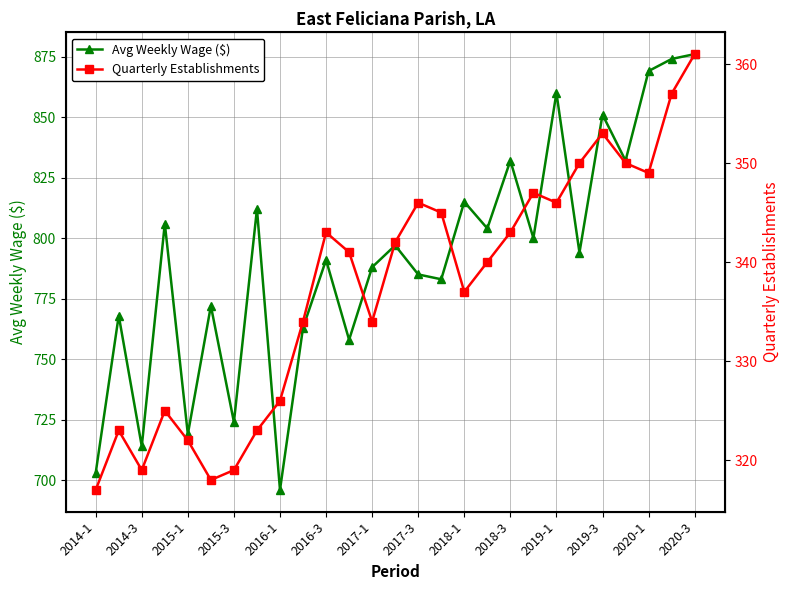

At which label does Avg Weekly Wage ($) reach its minimum?

2016-1